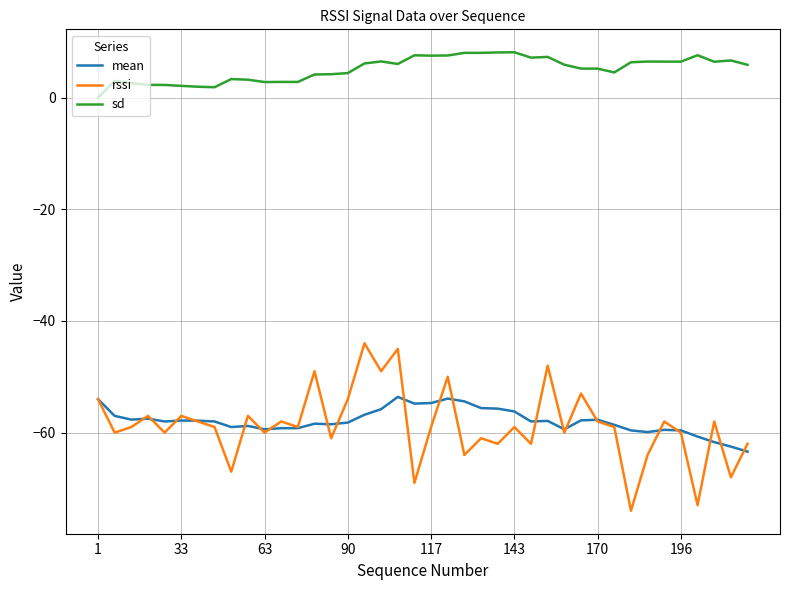

What is the smallest value displayed?

-74.0